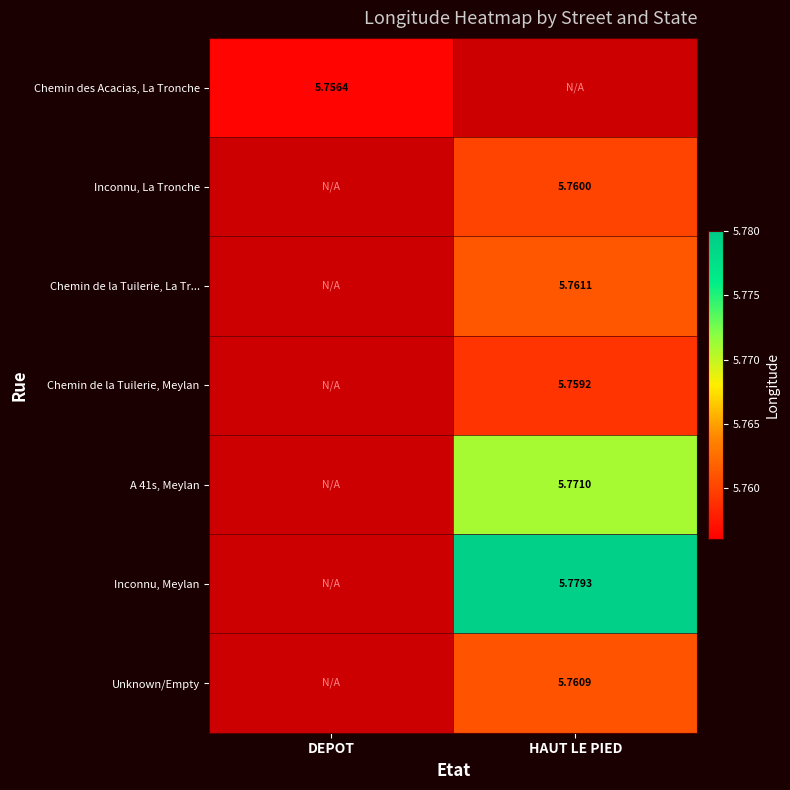

Rank the categories by Inconnu, La Tronche value from lowest to highest.

DEPOT, HAUT LE PIED